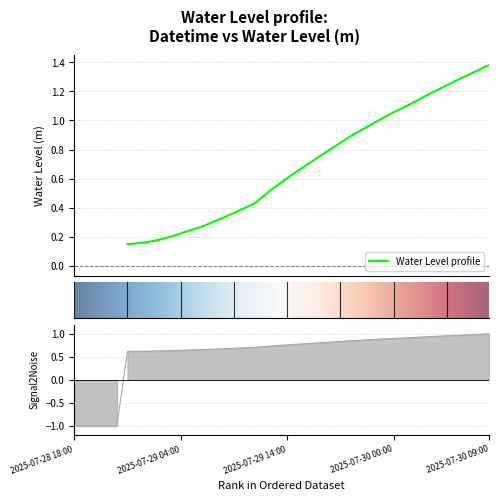

What is the sum of the values at 2025-07-29 08:00 and 2025-07-28 18:00?

-0.3